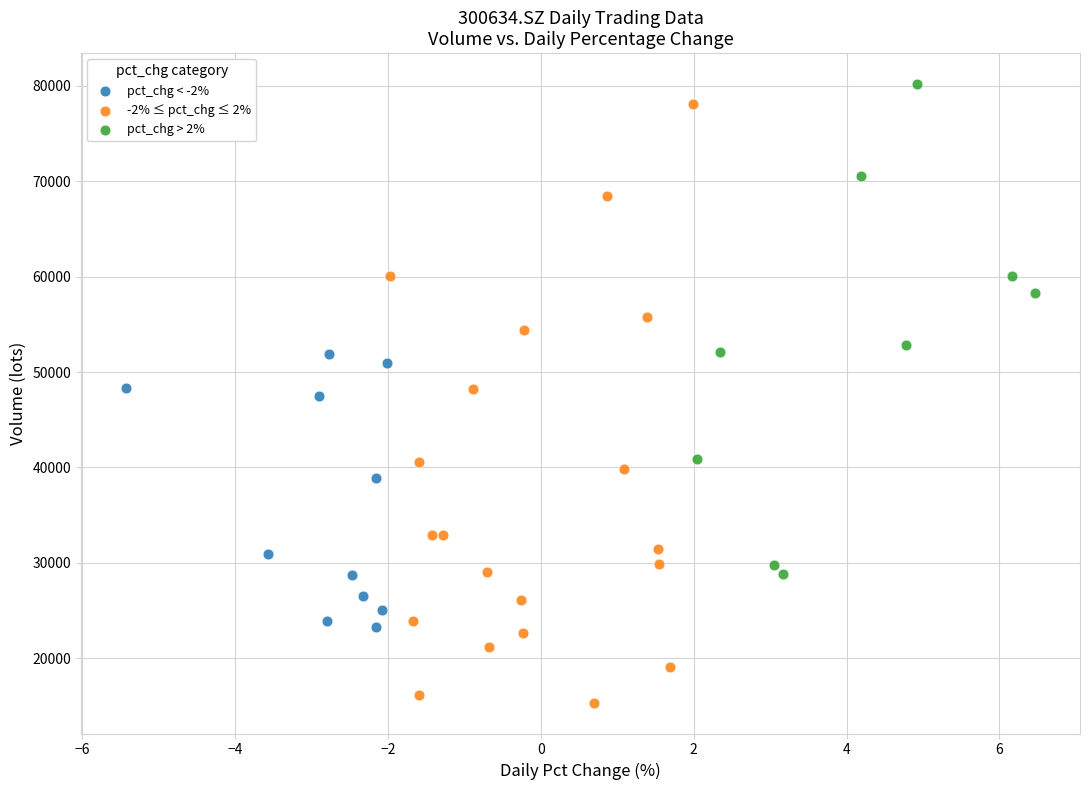

Which series has the largest Y range (max minus min)?

-2% ≤ pct_chg ≤ 2%